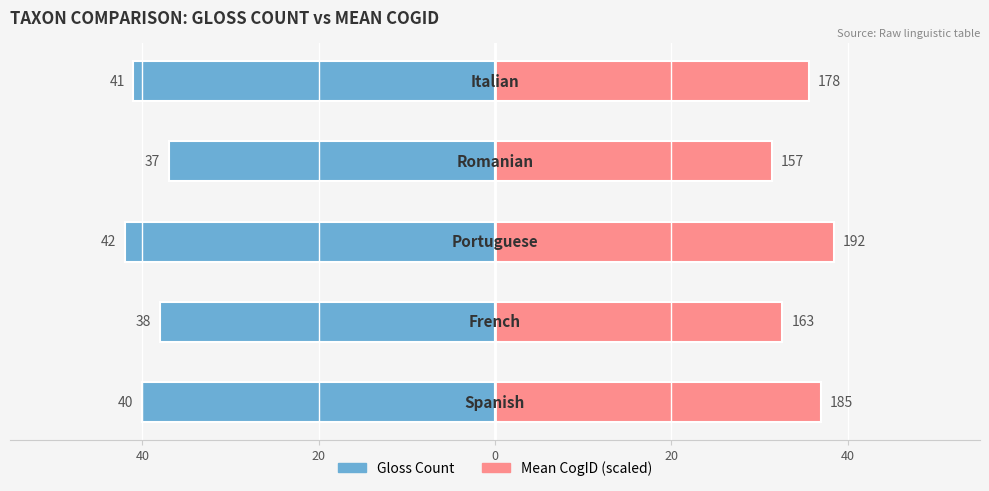

What is the difference between the second highest and minimum values in the Gloss Count series?

4.0